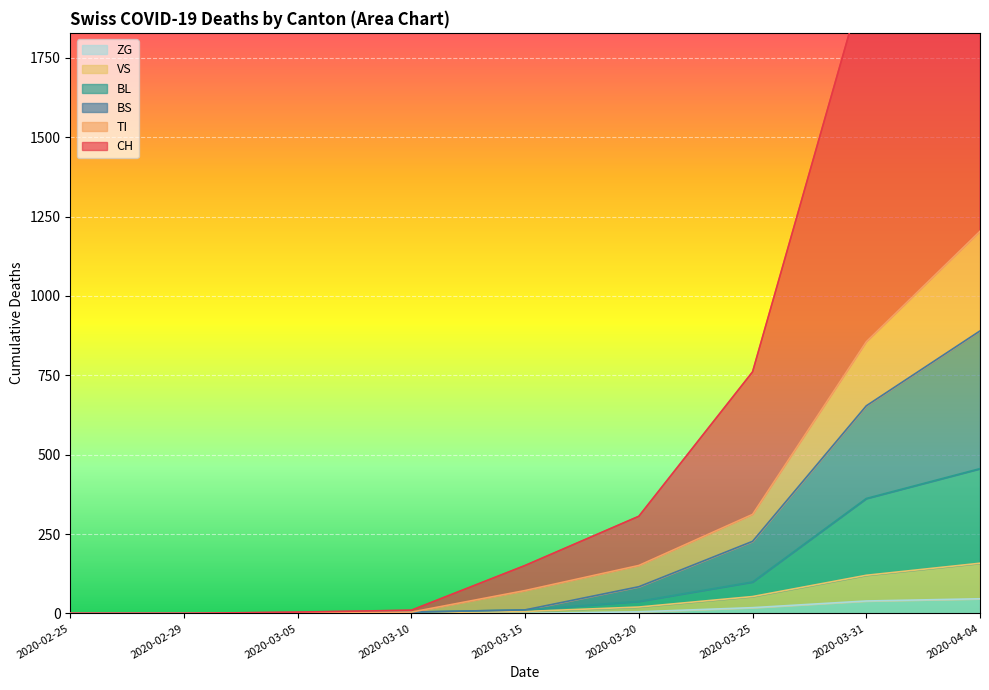

What is the label of the 4th point from the right?

2020-03-20